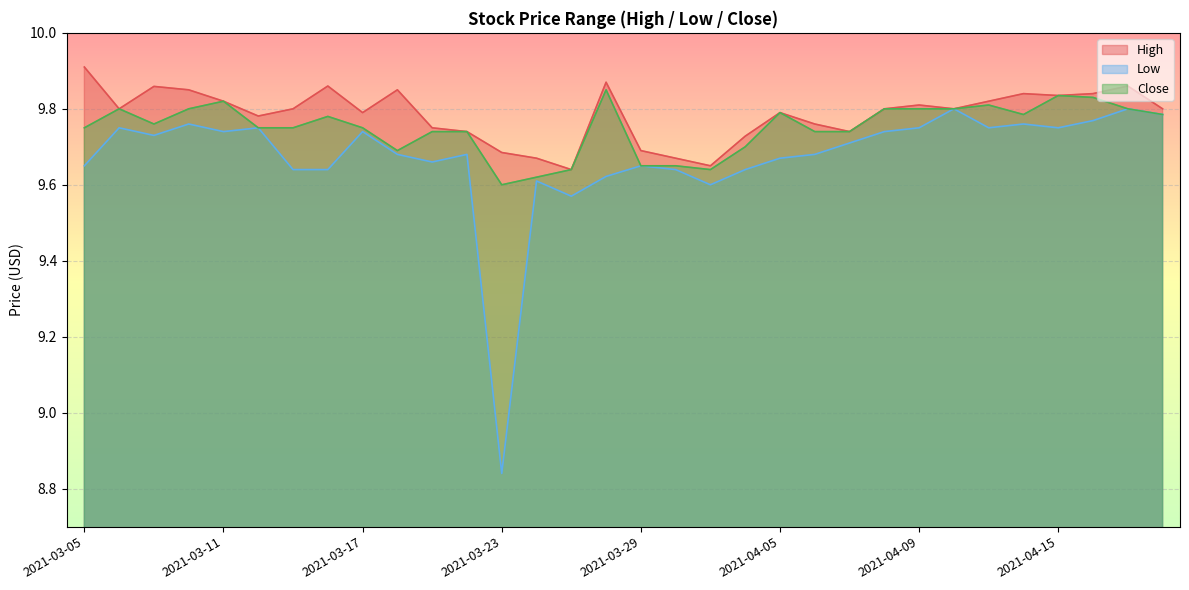

Which series has the largest range (max minus min)?

Low